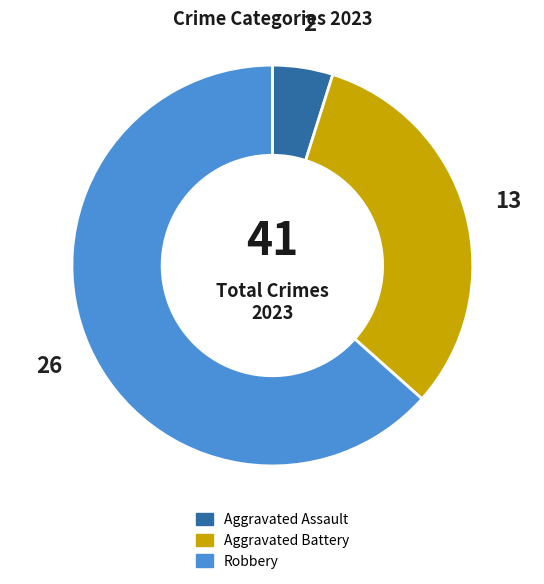

What is the smallest slice in the pie chart?

Aggravated Assault